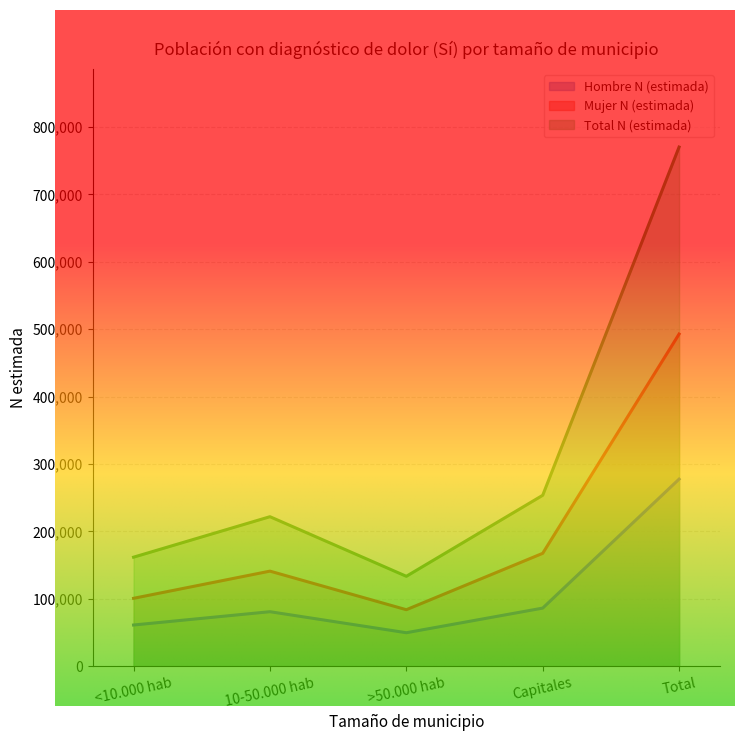

Which series has the largest range (max minus min)?

Total N (estimada)